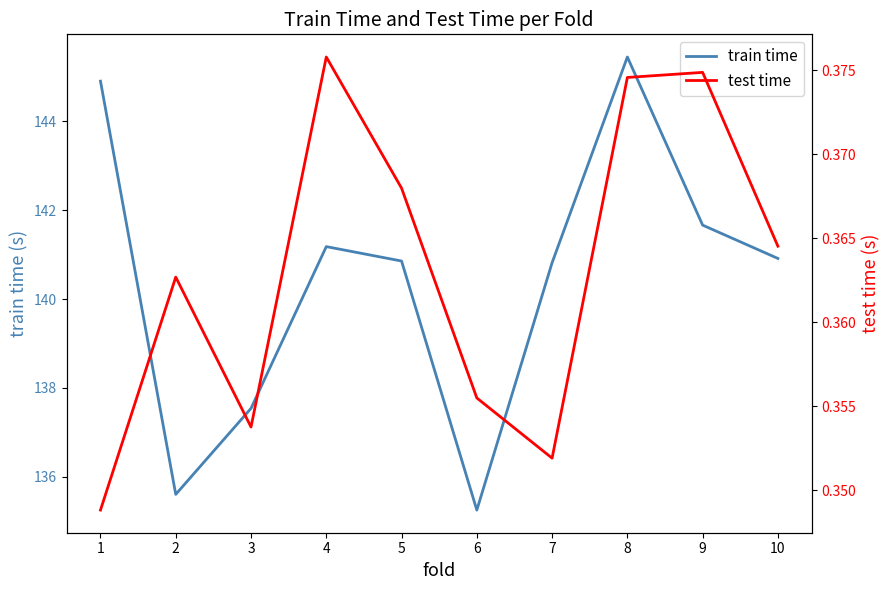

What is the average value of the test time series?

0.4